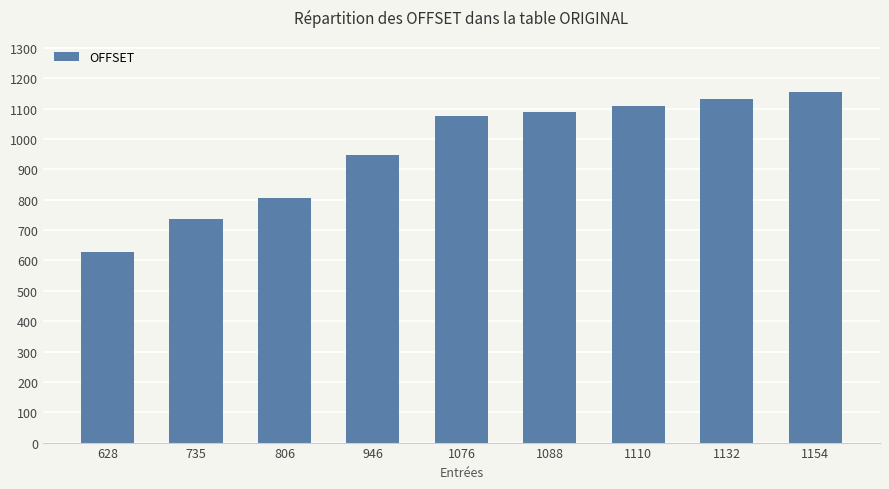

At which category does the chart reach its minimum across all series?

628